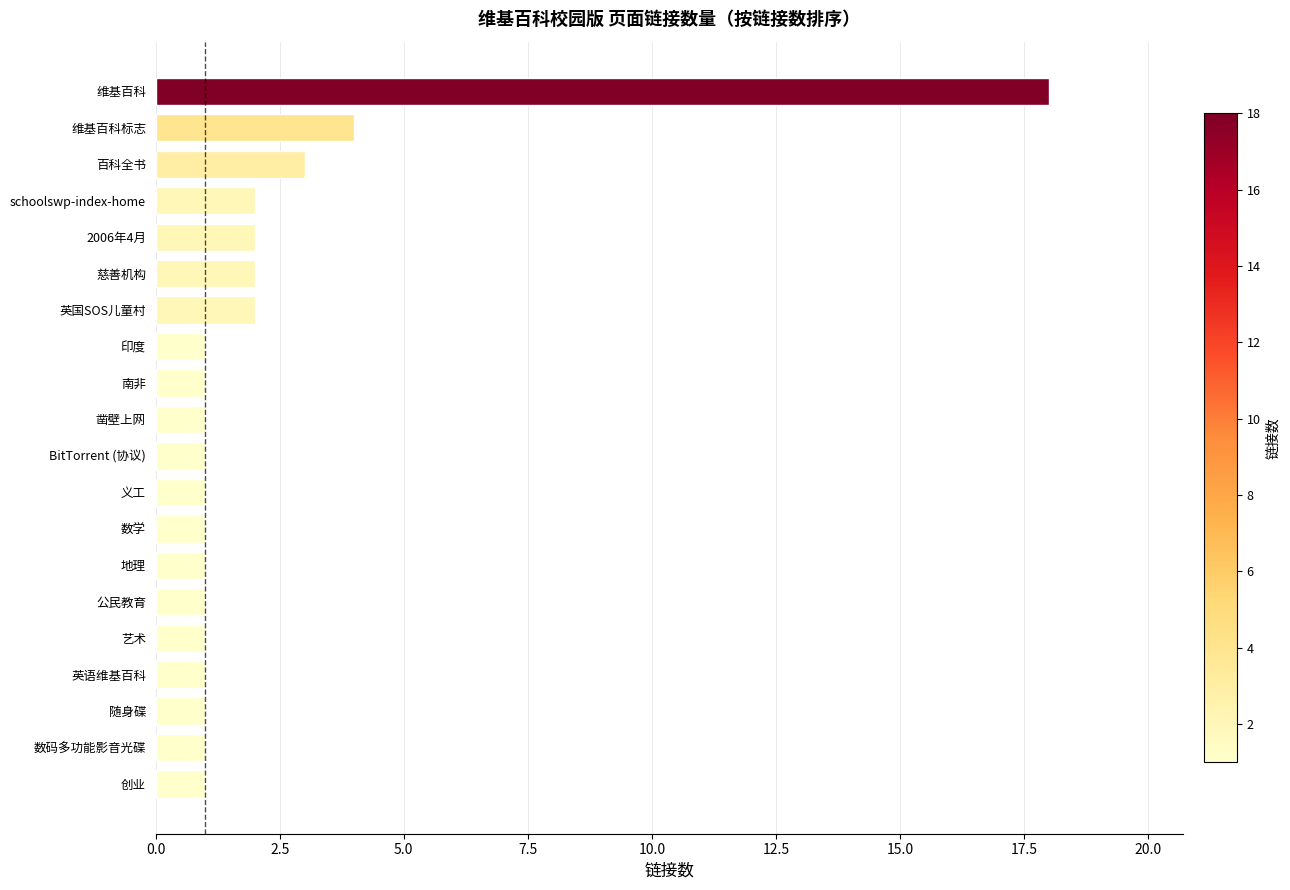

Reading top to bottom, list all the values displayed in this chart.

维基百科=18	维基百科标志=4	百科全书=3	schoolswp-index-home=2	2006年4月=2	慈善机构=2	英国SOS儿童村=2	印度=1	南非=1	凿壁上网=1	BitTorrent (协议)=1	义工=1	数学=1	地理=1	公民教育=1	艺术=1	英语维基百科=1	随身碟=1	数码多功能影音光碟=1	创业=1